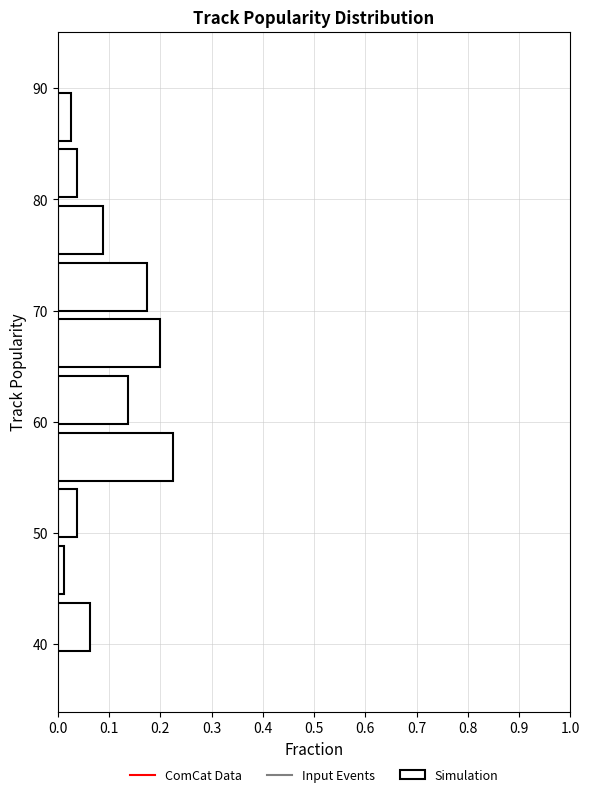

How long is the bar that spans 54.3 to 59.4 on the y-axis? Neither the bar edges nor the lengths are printed on the chart, so give them approximately, as read against the axes.

0.23